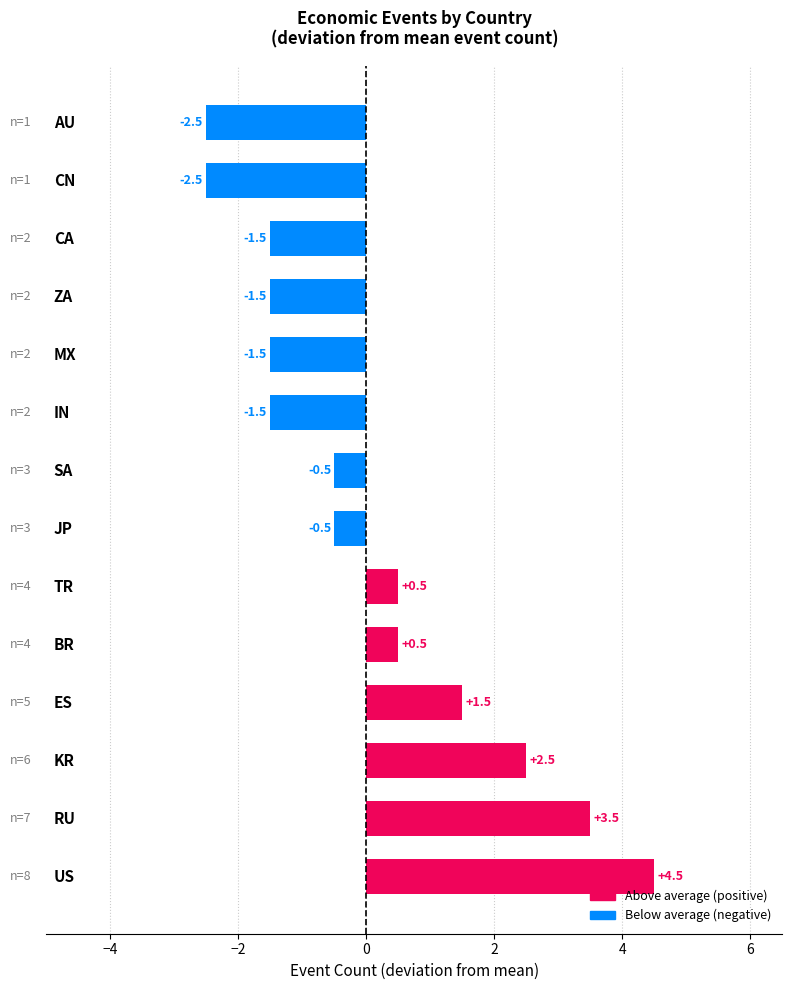

How many values are above zero?

6